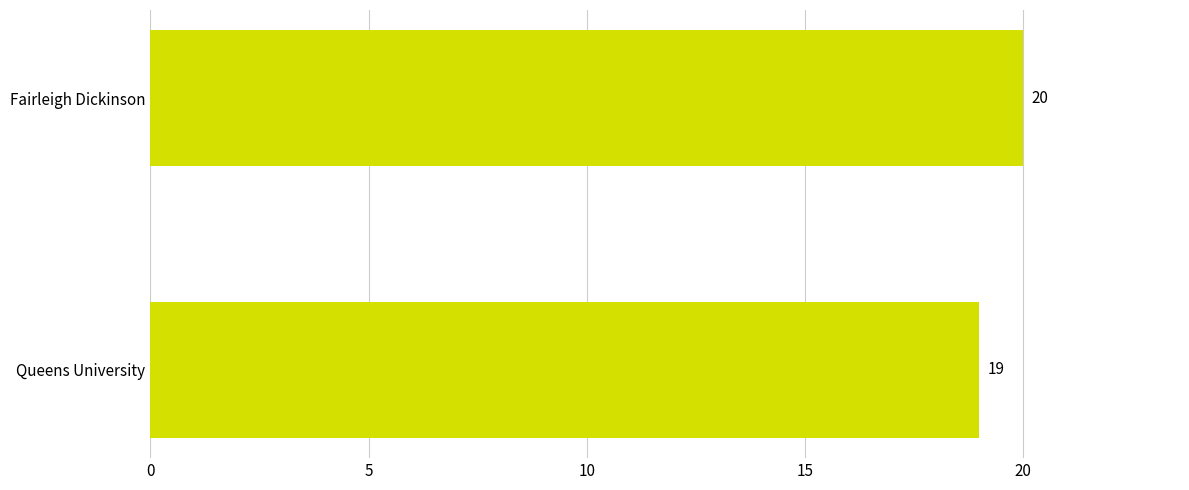

How many data points are less than 20?

1